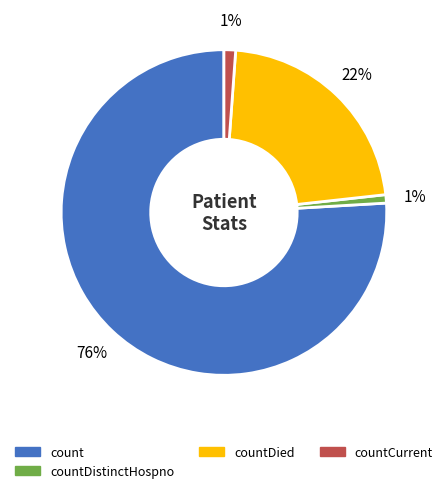

Which slice is the largest?

count